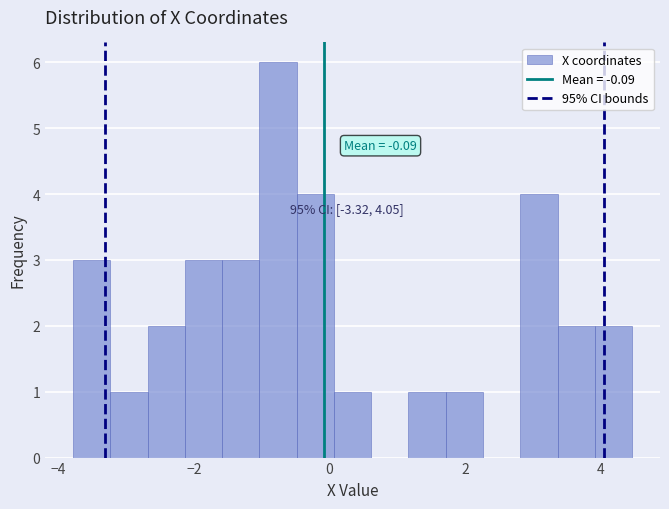

Read against the x-axis, roughly where is the centre of the tallest bar?

-0.8